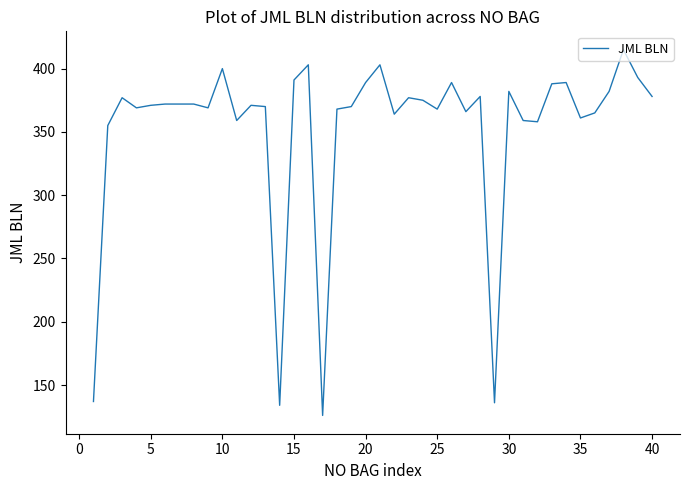

What is the minimum value shown in the chart?

126